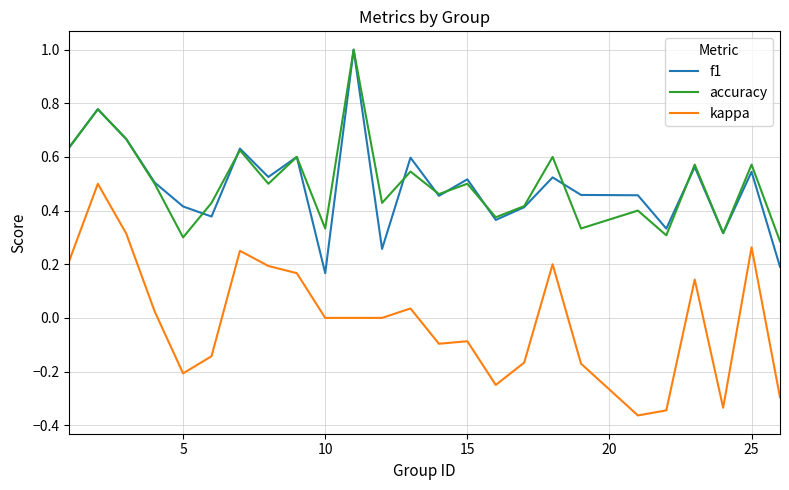

True or false: accuracy and kappa cross at least once.

False